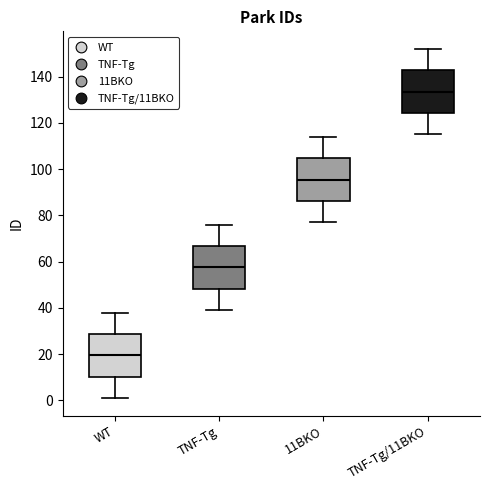

Where does the median line of the box for WT sit on the y-axis? The values are not printed on the chart, so give them approximately, as read against the axis.

20